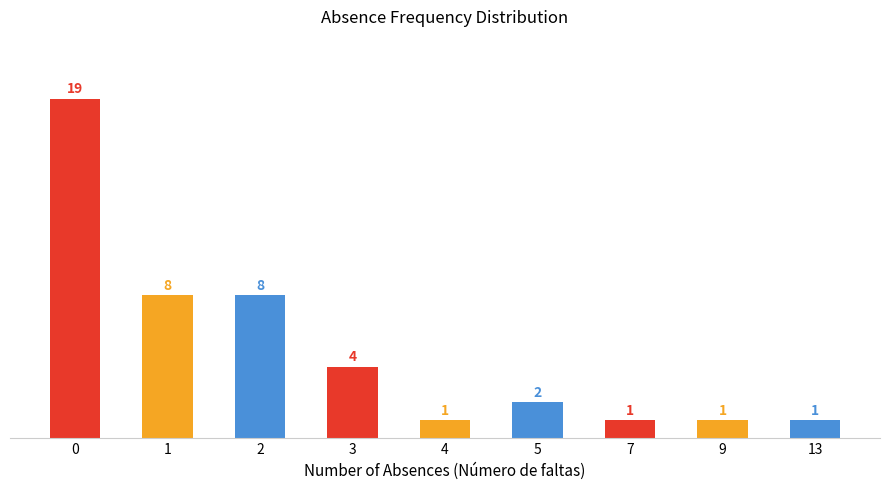

What is the value of the 5th bar from the left?

1